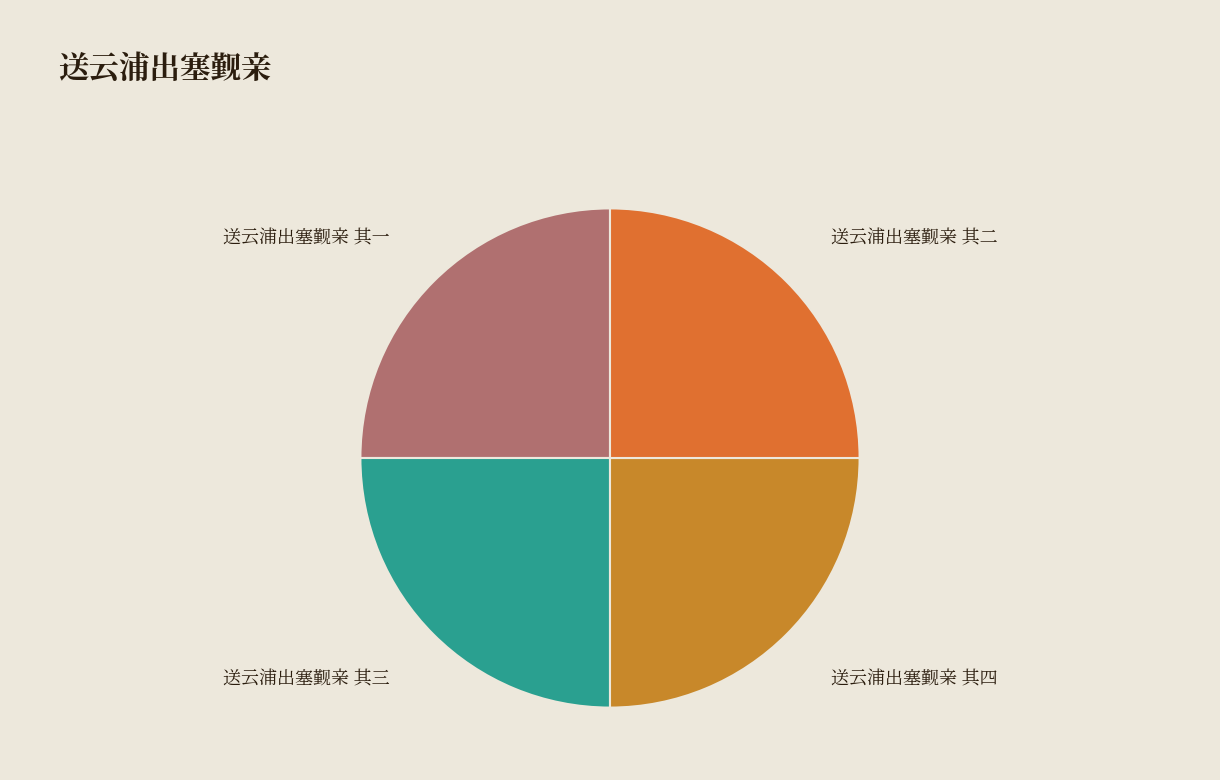

Does any single category account for the majority?

No